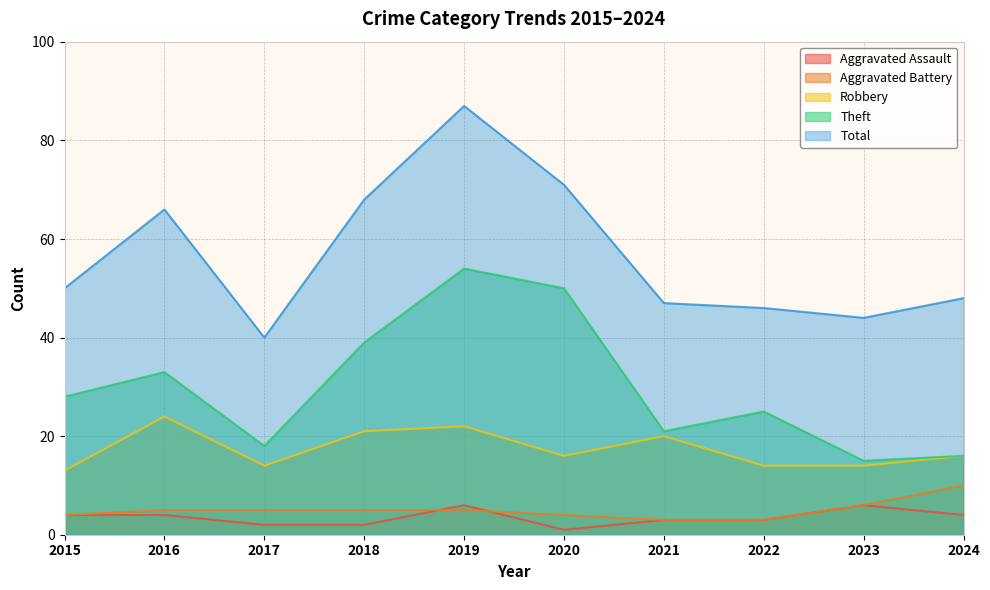

What is the maximum value shown in the chart?

87